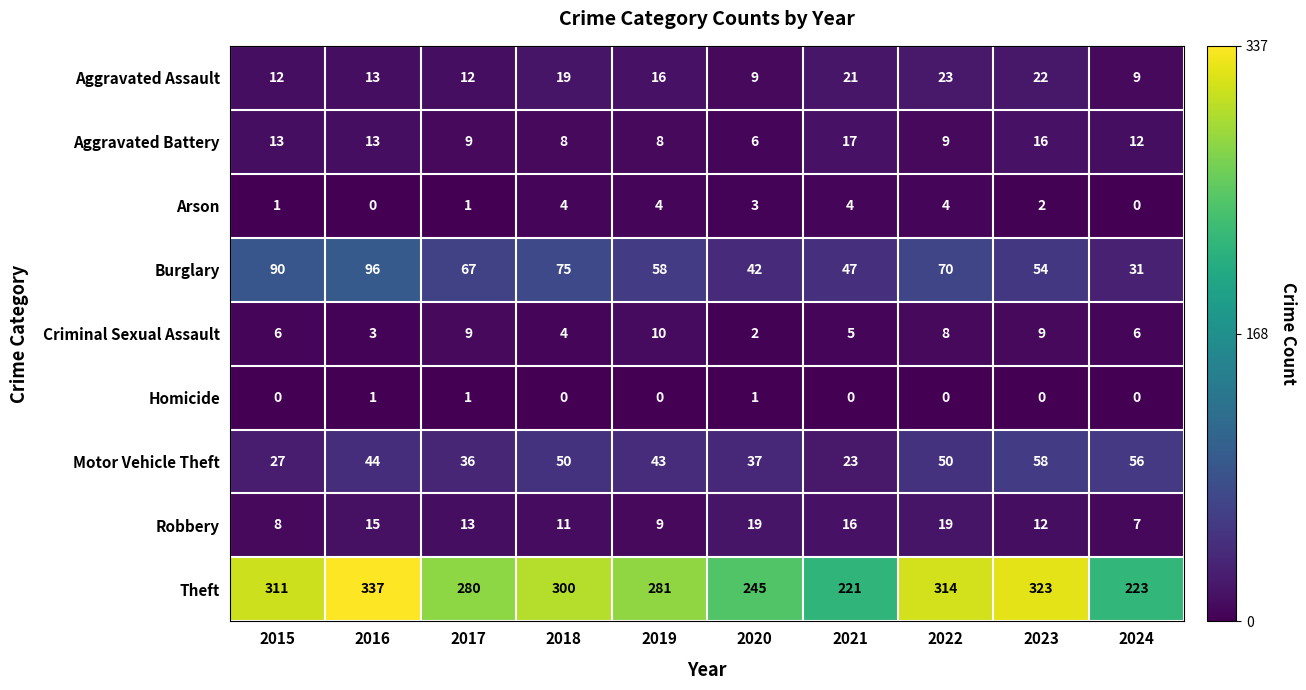

Where is Robbery nearest to the value 13?

2017